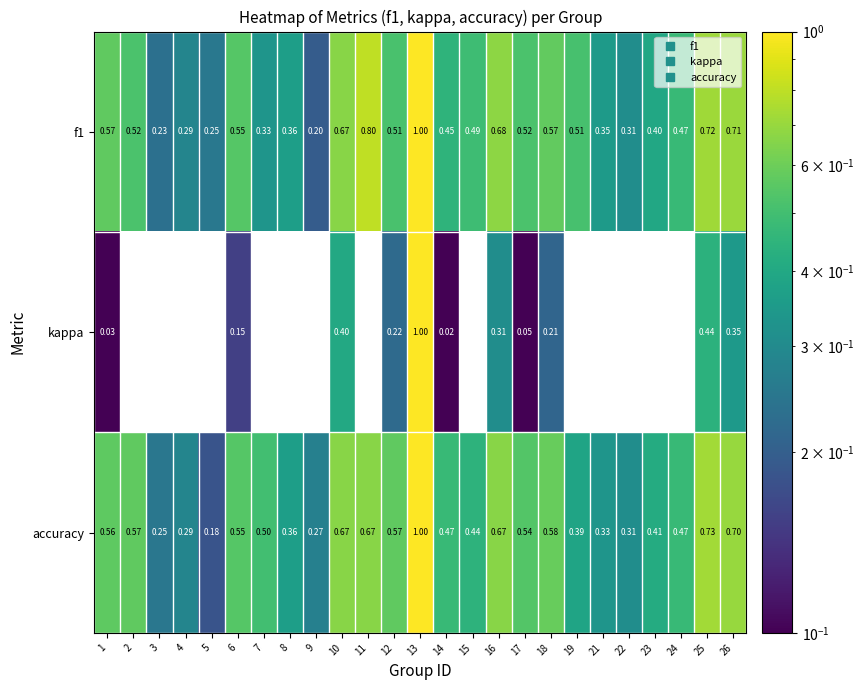

Where is f1 nearest to the value 0?

9